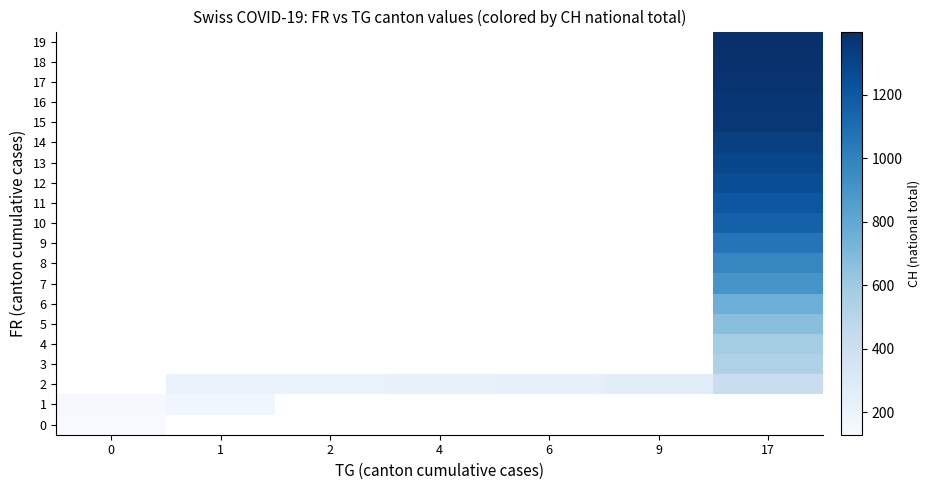

At how many categories does at least one series exceed 1122?

1